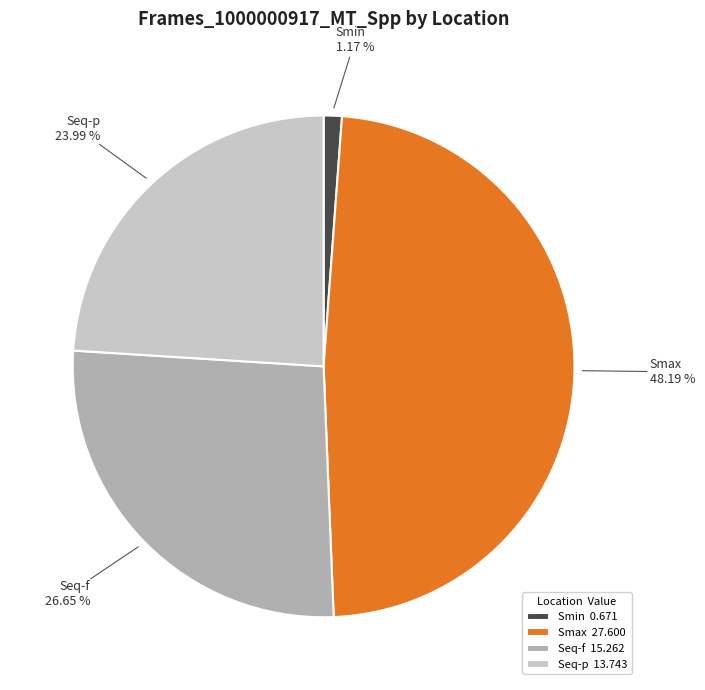

What percentage do Smax and Smin together represent?

49.4%